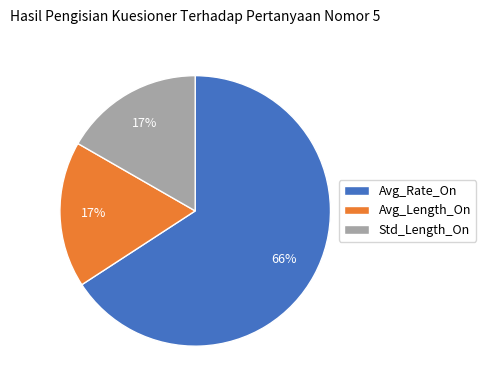

Is the sum of Std_Length_On and Avg_Rate_On greater than half?

Yes